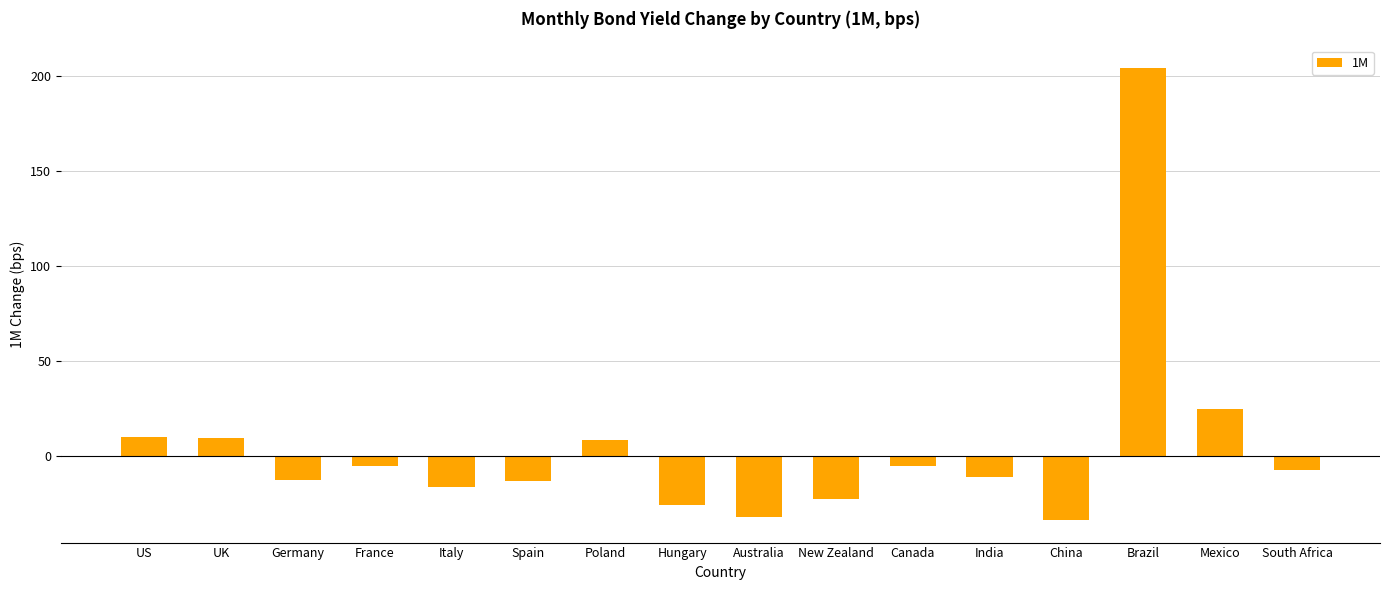

How many negative values are there?

11